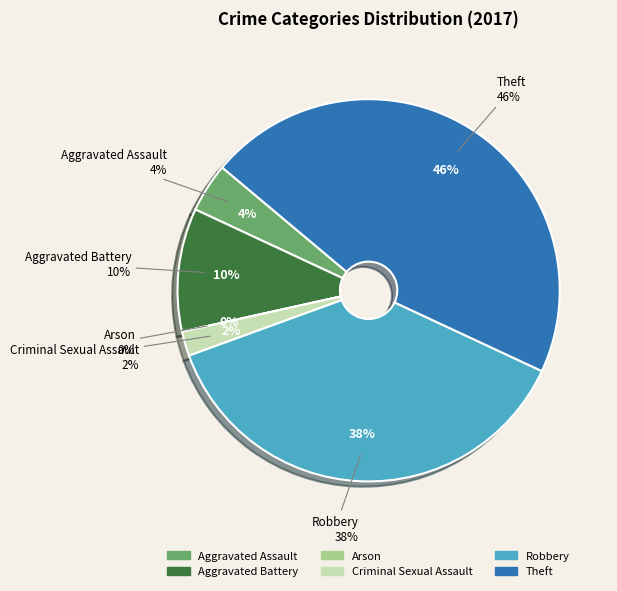

Which category has the smallest portion of the pie?

Arson